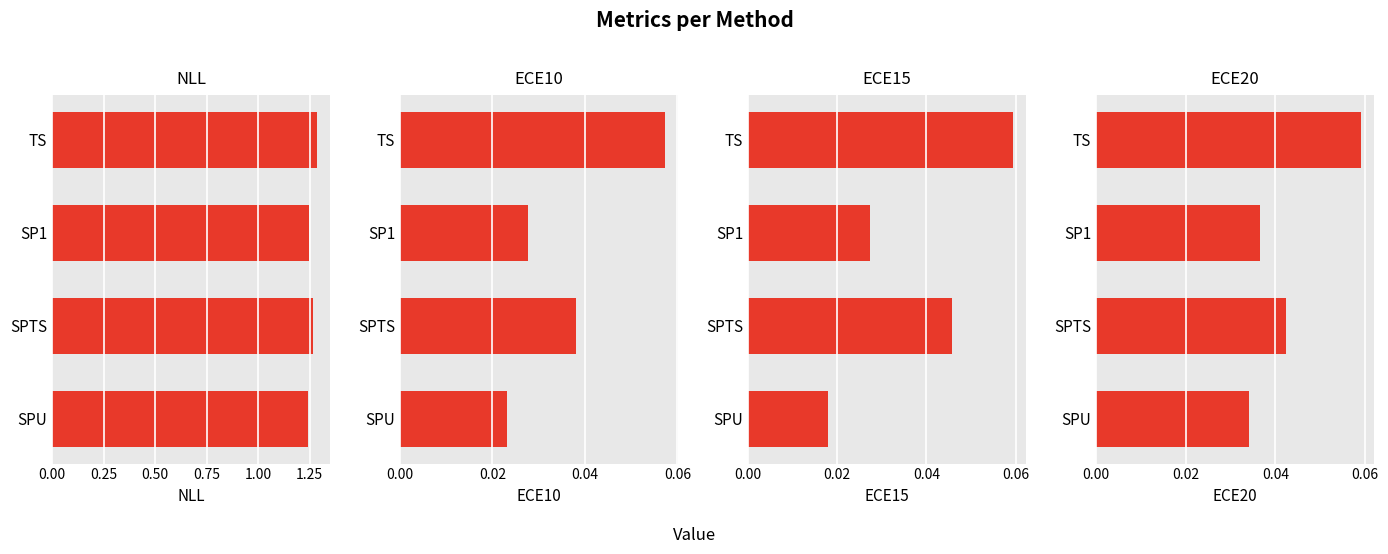

Which series has the widest spread of values?

NLL